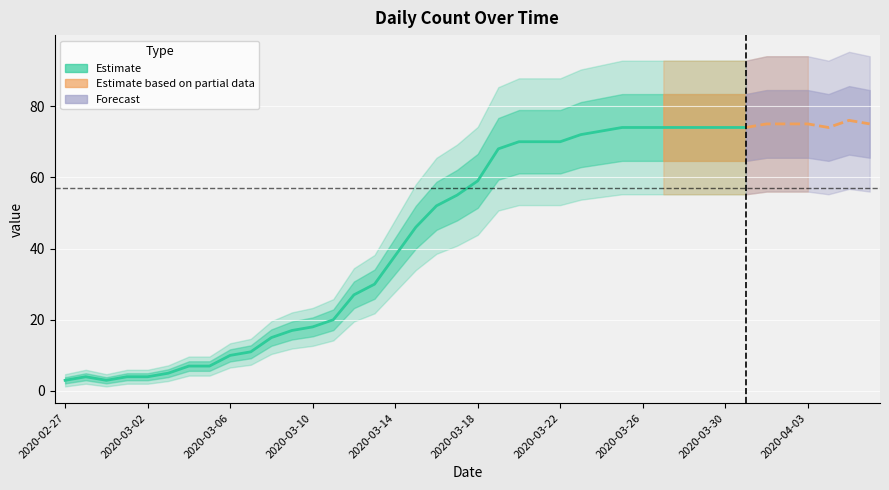

Reading left to right, extract all data points from this chart.

2020-02-27=3	2020-02-28=4	2020-02-29=3	2020-03-01=4	2020-03-02=4	2020-03-03=5	2020-03-04=7	2020-03-05=7	2020-03-06=10	2020-03-07=11	2020-03-08=15	2020-03-09=17	2020-03-10=18	2020-03-11=20	2020-03-12=27	2020-03-13=30	2020-03-14=38	2020-03-15=46	2020-03-16=52	2020-03-17=55	2020-03-18=59	2020-03-19=68	2020-03-20=70	2020-03-21=70	2020-03-22=70	2020-03-23=72	2020-03-24=73	2020-03-25=74	2020-03-26=74	2020-03-27=74	2020-03-28=74	2020-03-29=74	2020-03-30=74	2020-03-31=74	2020-04-01=75	2020-04-02=75	2020-04-03=75	2020-04-04=74	2020-04-05=76	2020-04-06=75